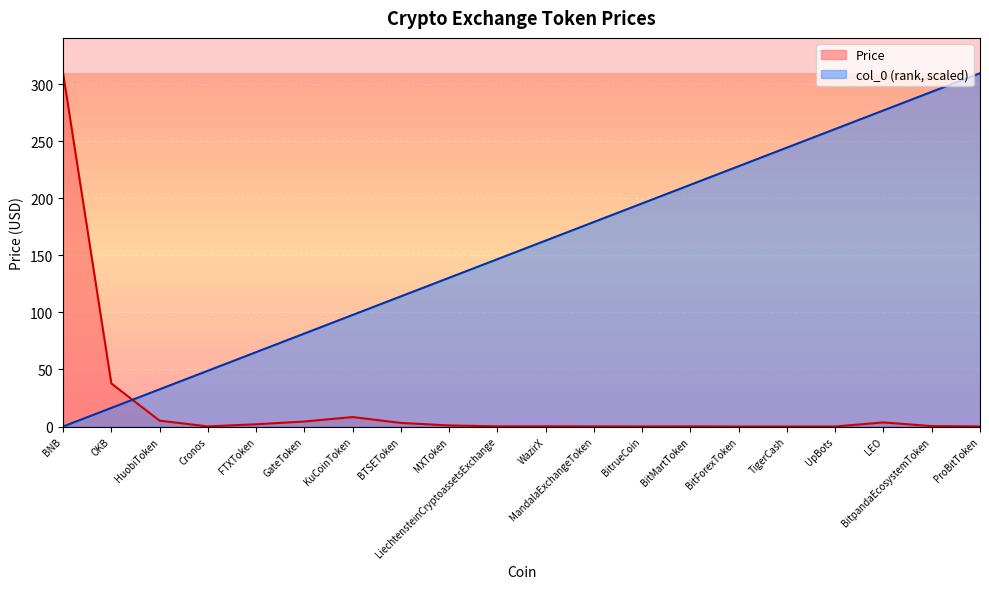

Count the number of data series in this chart.

2